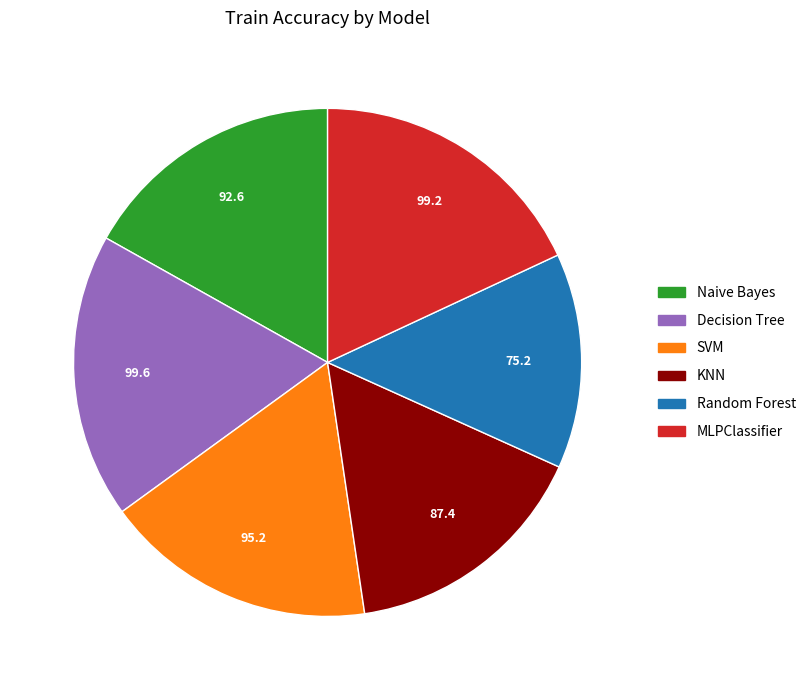

Is the sum of SVM and MLPClassifier greater than half?

No